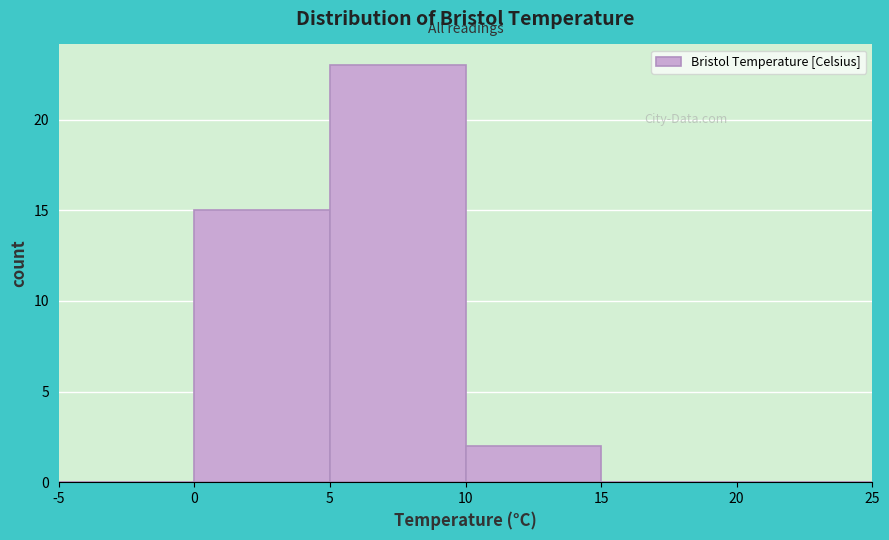

Over which range of the x-axis is the bar tallest?

5 to 10